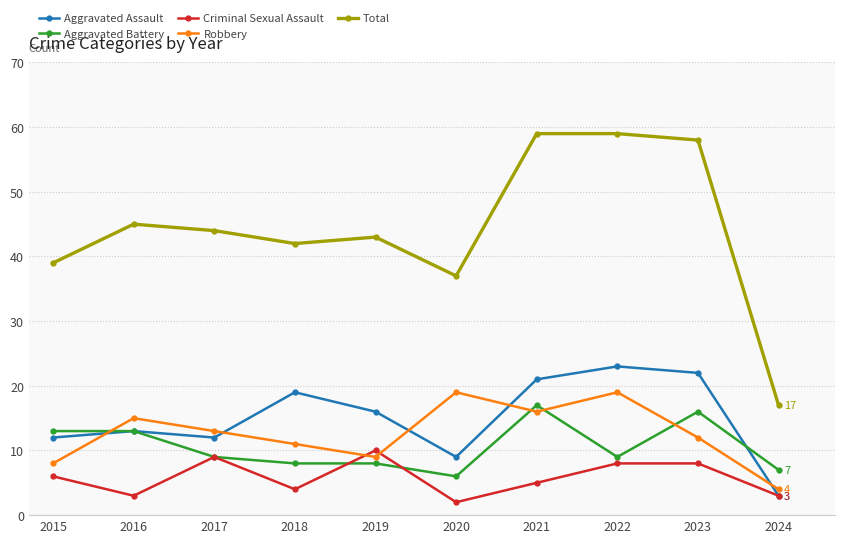

True or false: Aggravated Assault and Total cross at least once.

False